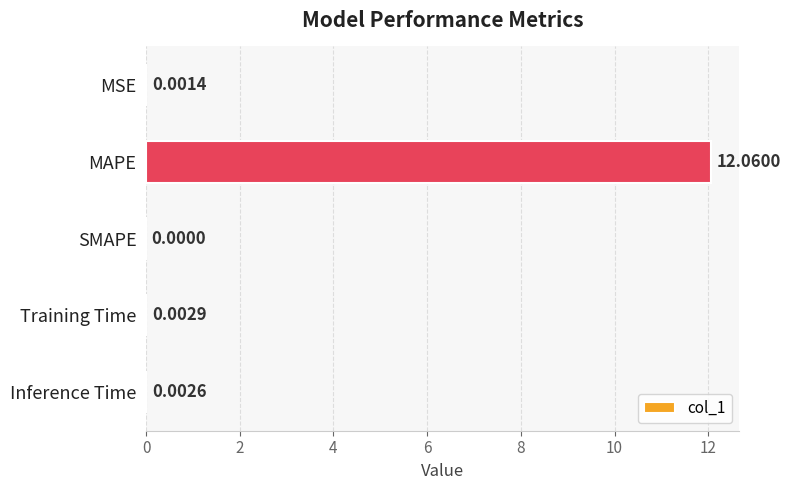

At which label is the value closest to 6?

Training Time